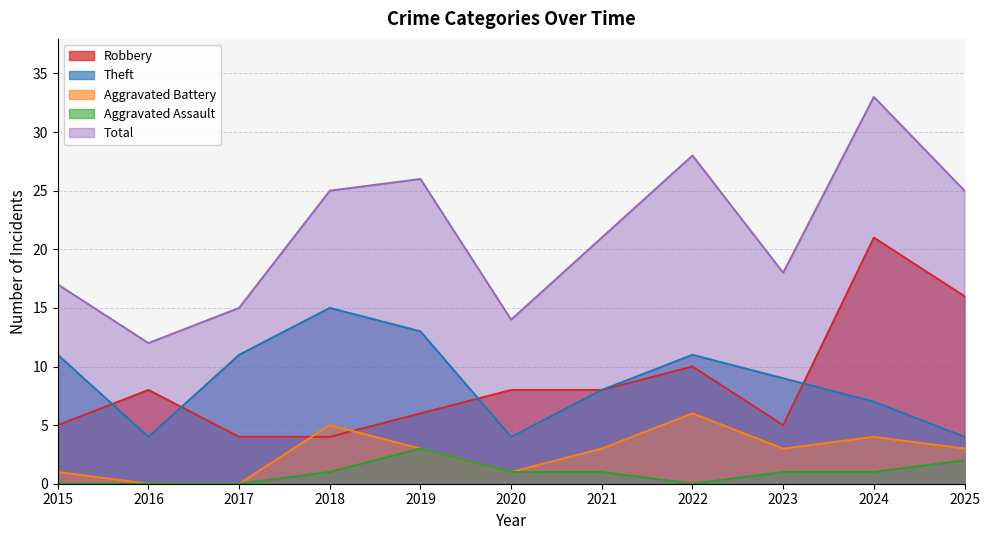

True or false: Total and Robbery intersect in this chart.

False